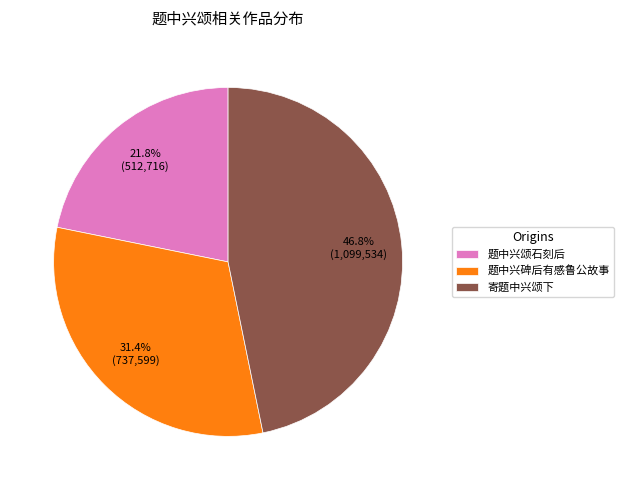

Which has a higher value, 题中兴碑后有感鲁公故事 or 题中兴颂石刻后?

题中兴碑后有感鲁公故事